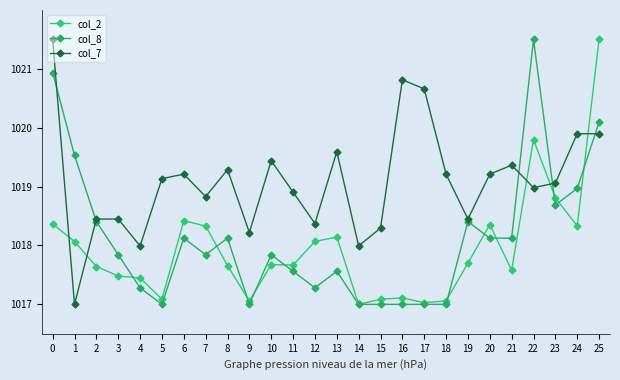

How many series are shown in this chart?

3